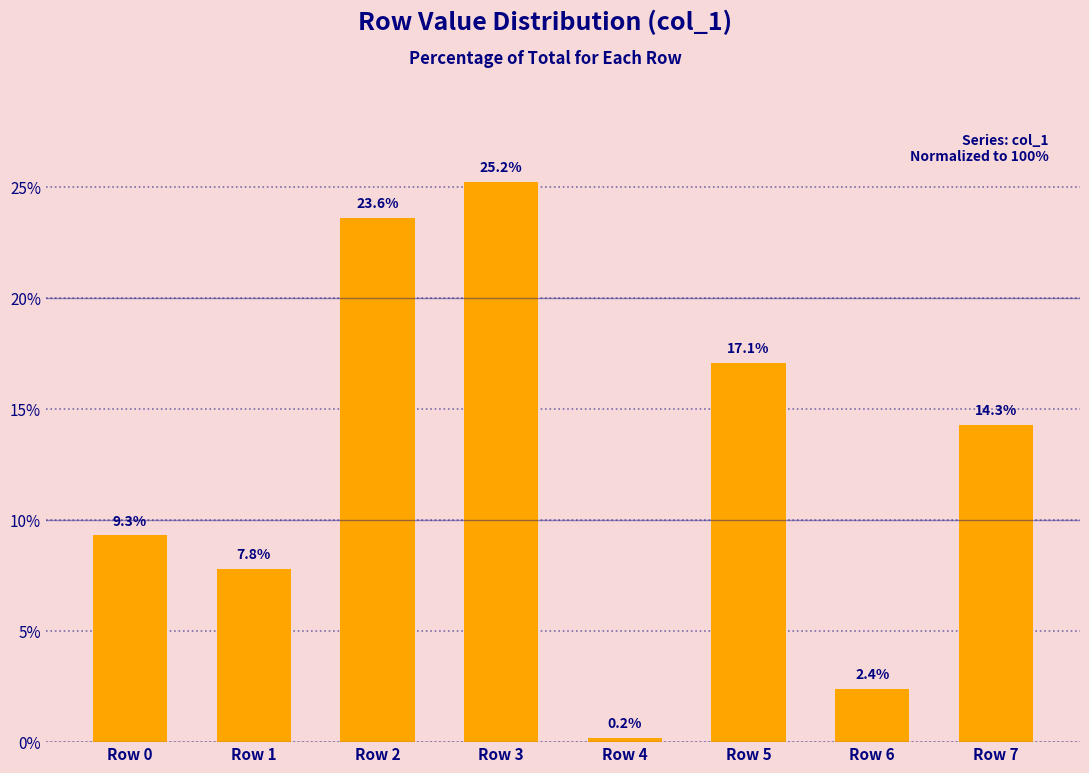

What is the smallest value displayed?

0.2